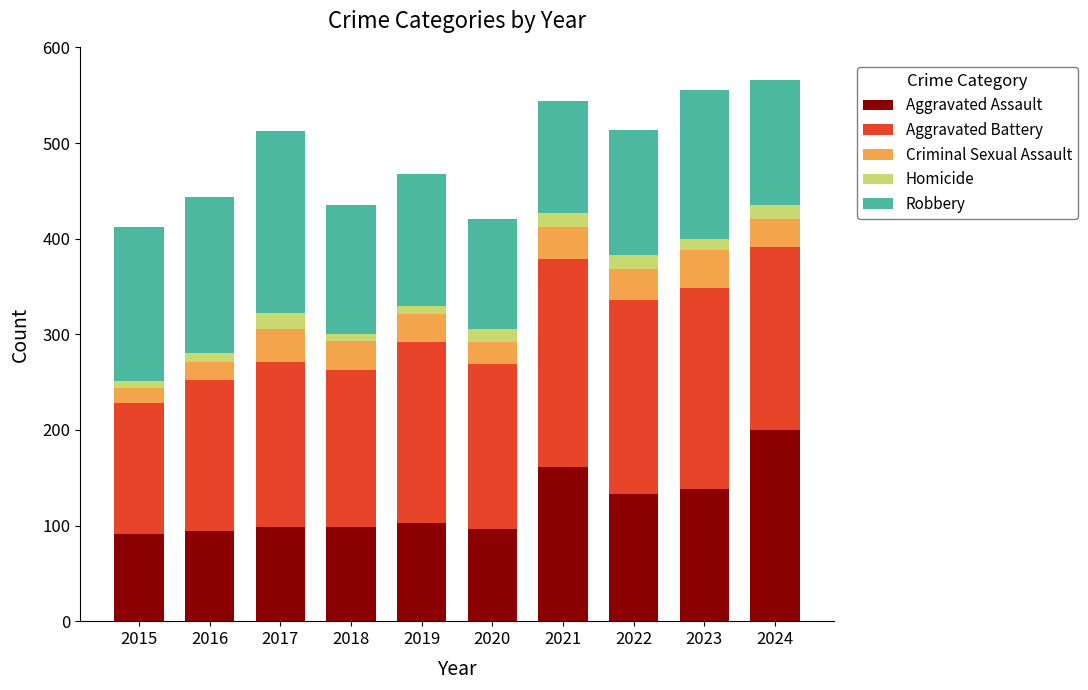

What is the average value of the Aggravated Assault series?

121